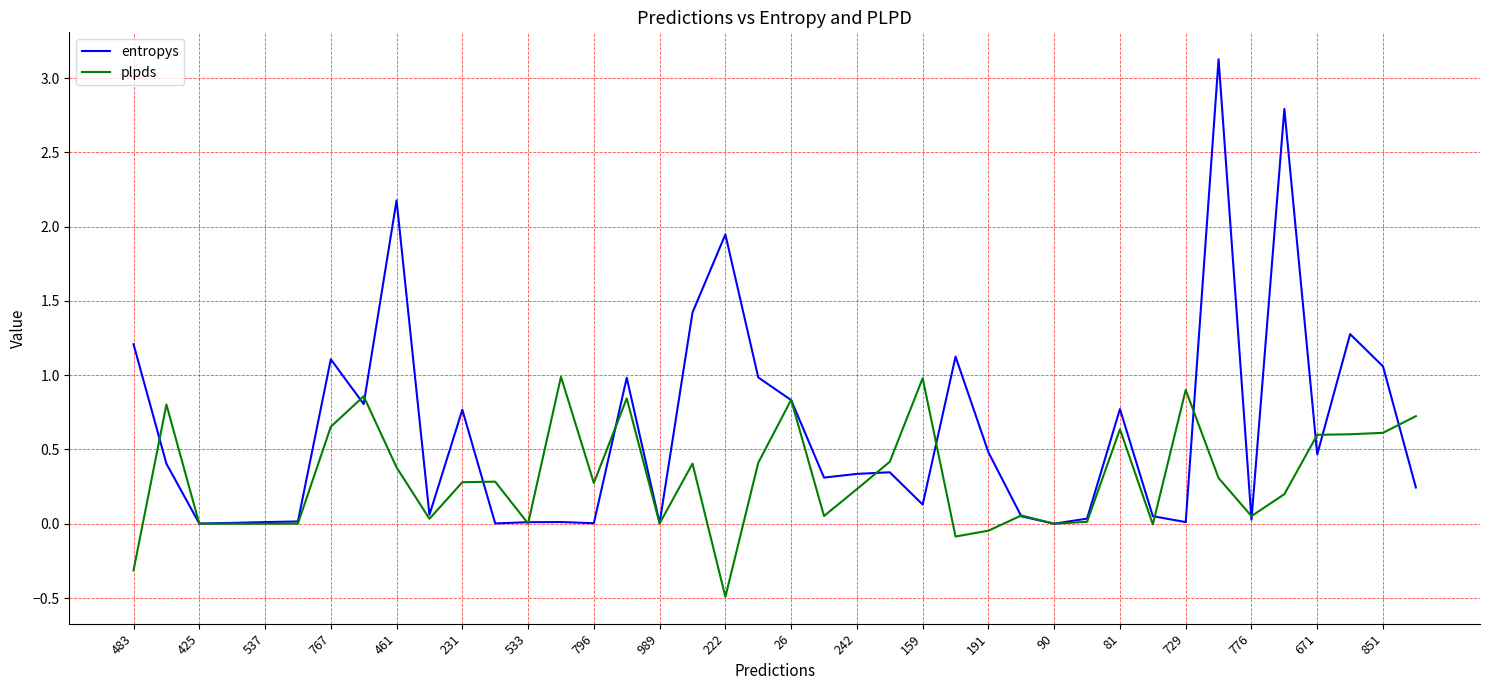

Rank the series by their maximum value, from highest to lowest.

entropys, plpds